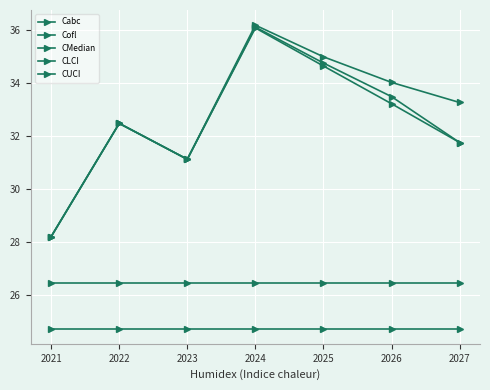

How many values in the CUCI series exceed 33?

4